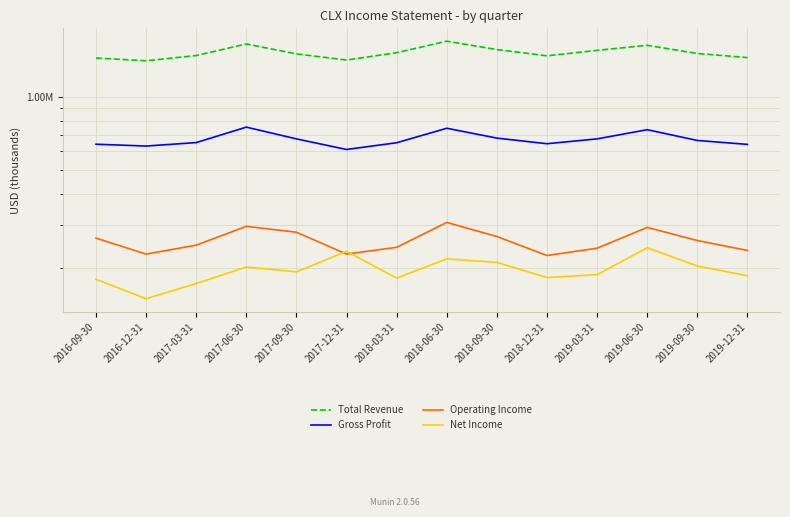

What is the label of the 4th point from the right?

2019-03-31